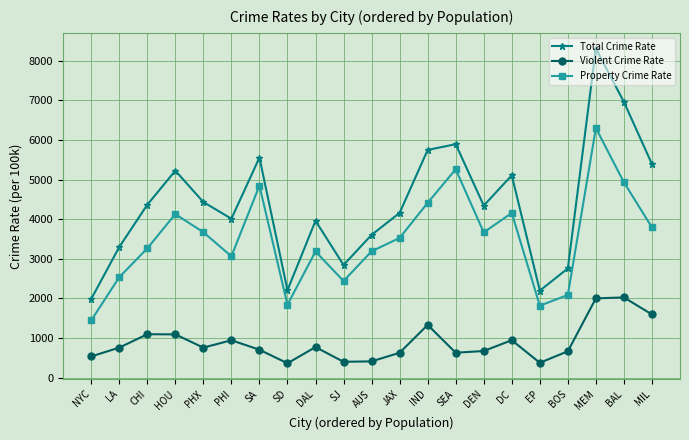

True or false: Property Crime Rate and Violent Crime Rate intersect in this chart.

False